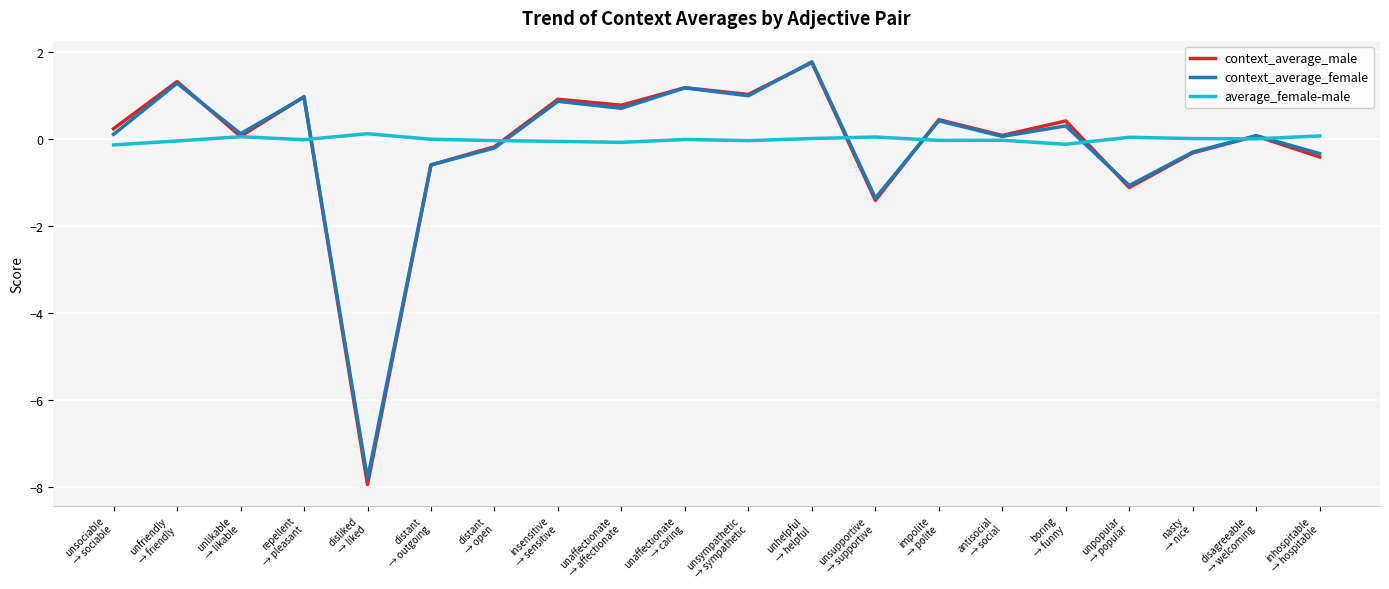

Which series has the largest range (max minus min)?

context_average_male